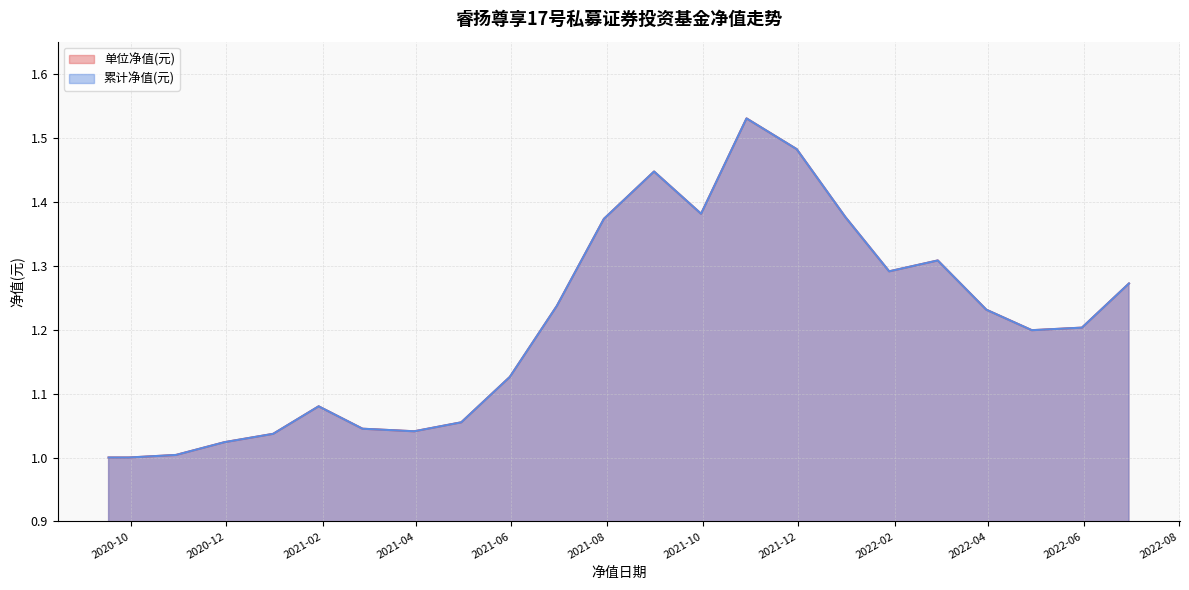

Reading right to left, what are all the values shown in this chart?

单位净值(元): 1.3	1.2	1.2	1.2	1.3	1.3	1.4	1.5	1.5	1.4	1.4	1.4	1.2	1.1	1.1	1.0	1.0	1.1	1.0	1.0	1.0	1.0	1.0
累计净值(元): 1.3	1.2	1.2	1.2	1.3	1.3	1.4	1.5	1.5	1.4	1.4	1.4	1.2	1.1	1.1	1.0	1.0	1.1	1.0	1.0	1.0	1.0	1.0